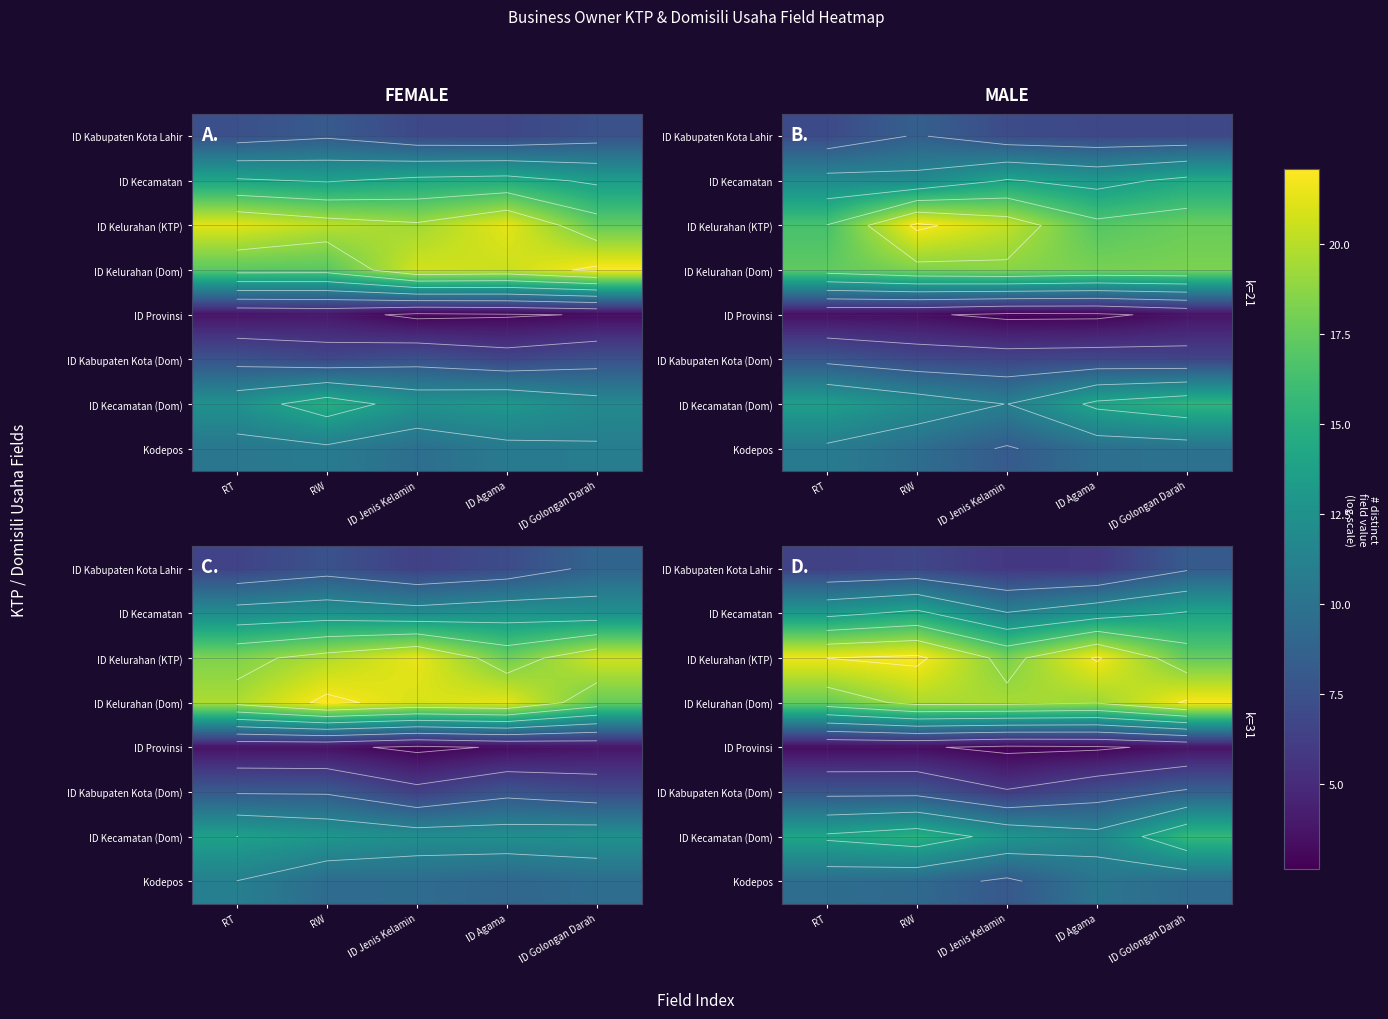

How many categories are shown in the chart?

5